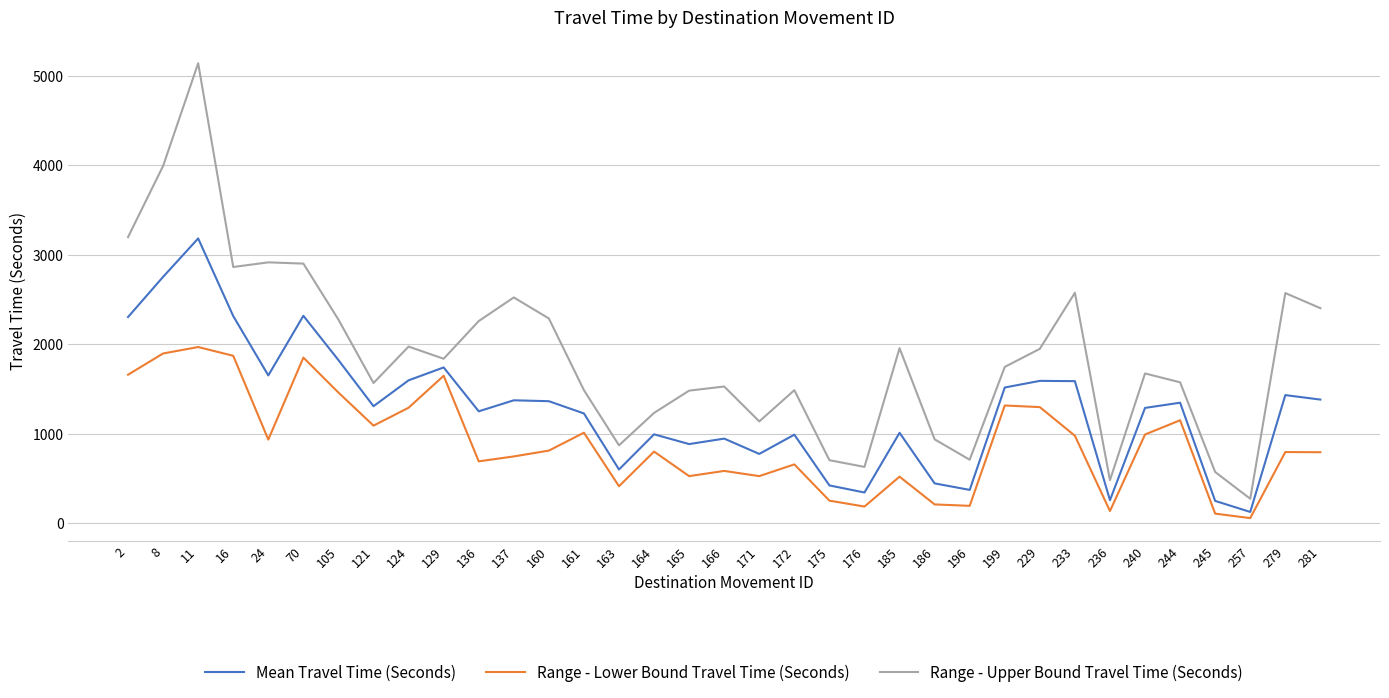

Which label corresponds to the largest value in the chart?

11